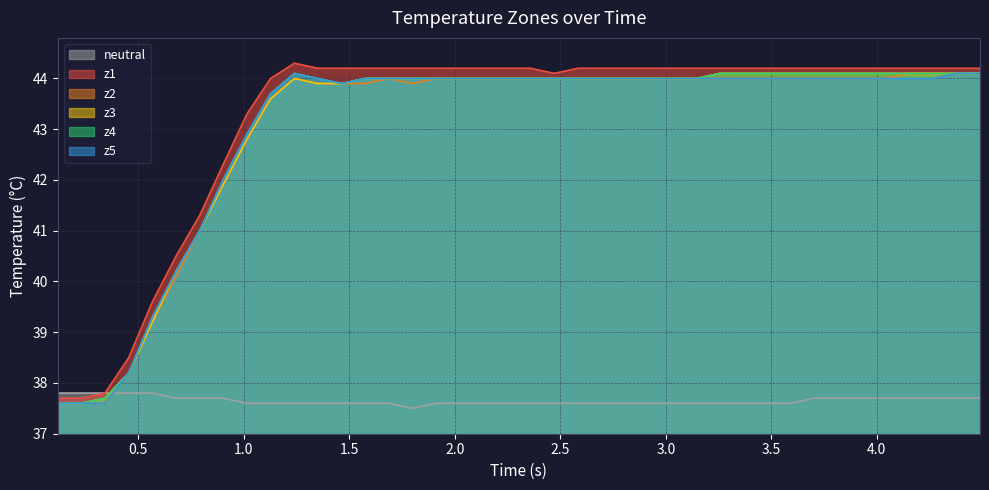

How many interior local valleys does the neutral series have?

1